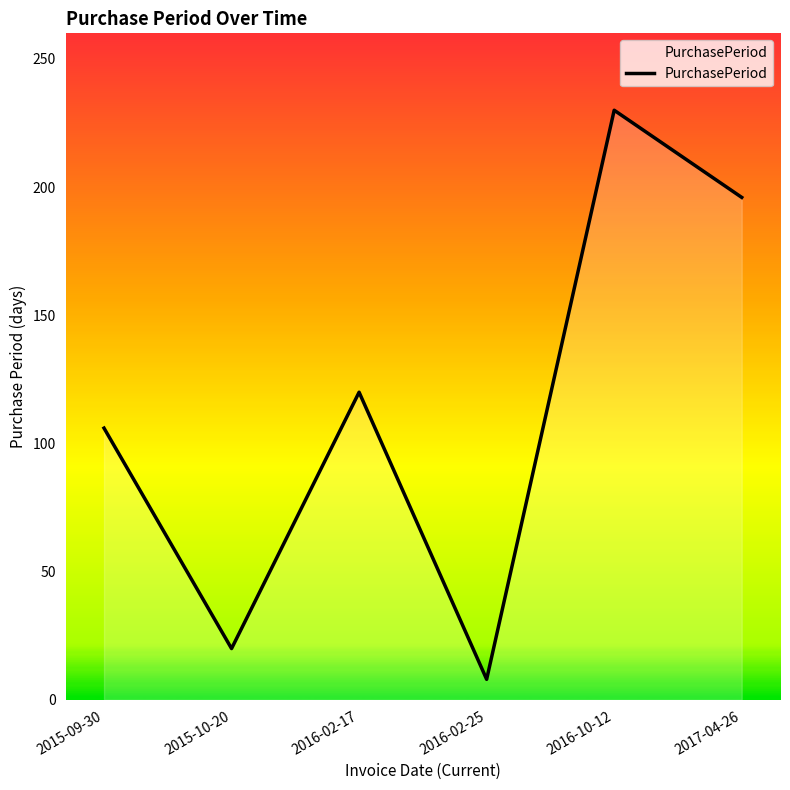

Which label corresponds to the largest value in the chart?

2016-10-12